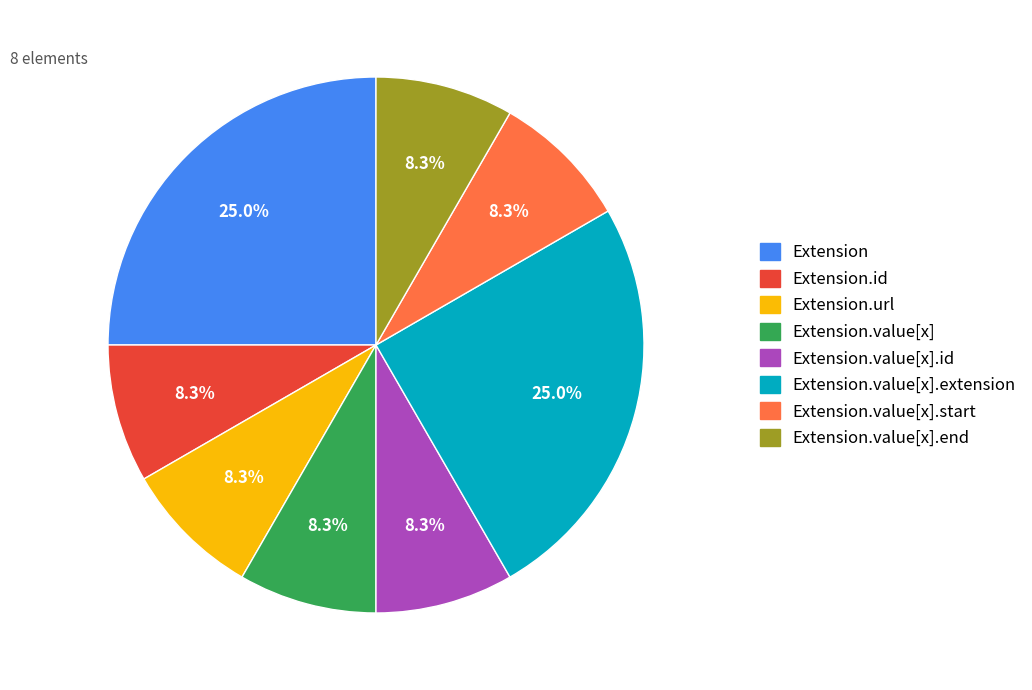

How many slices are in this pie chart?

8